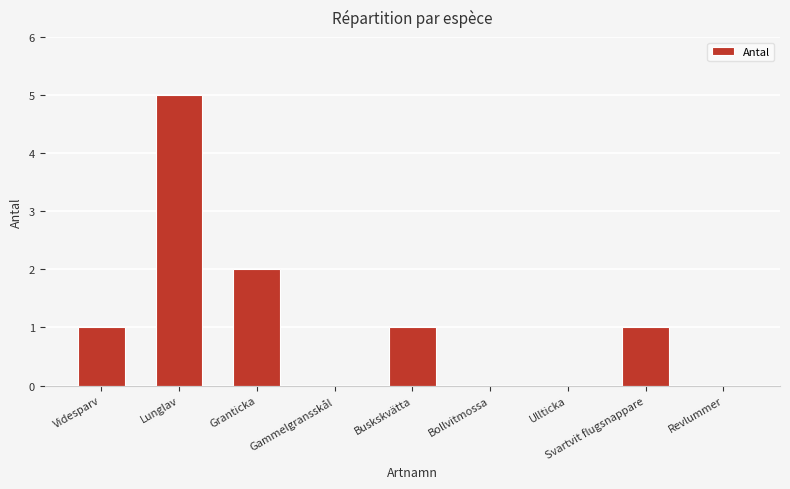

What is the greatest value displayed?

5